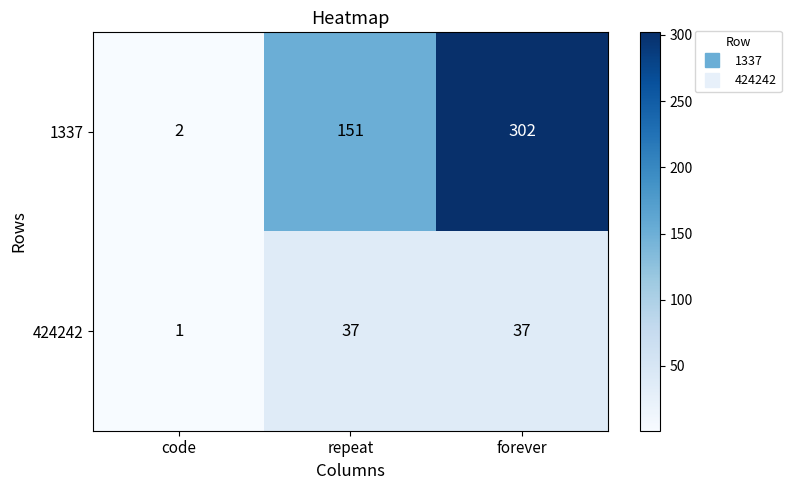

At which label is 1337 closest to 152?

repeat